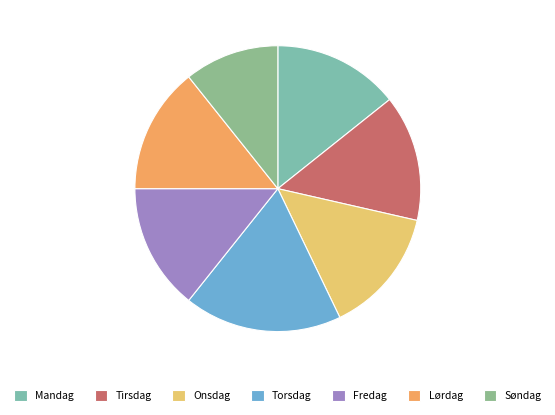

How many slices are in this pie chart?

7